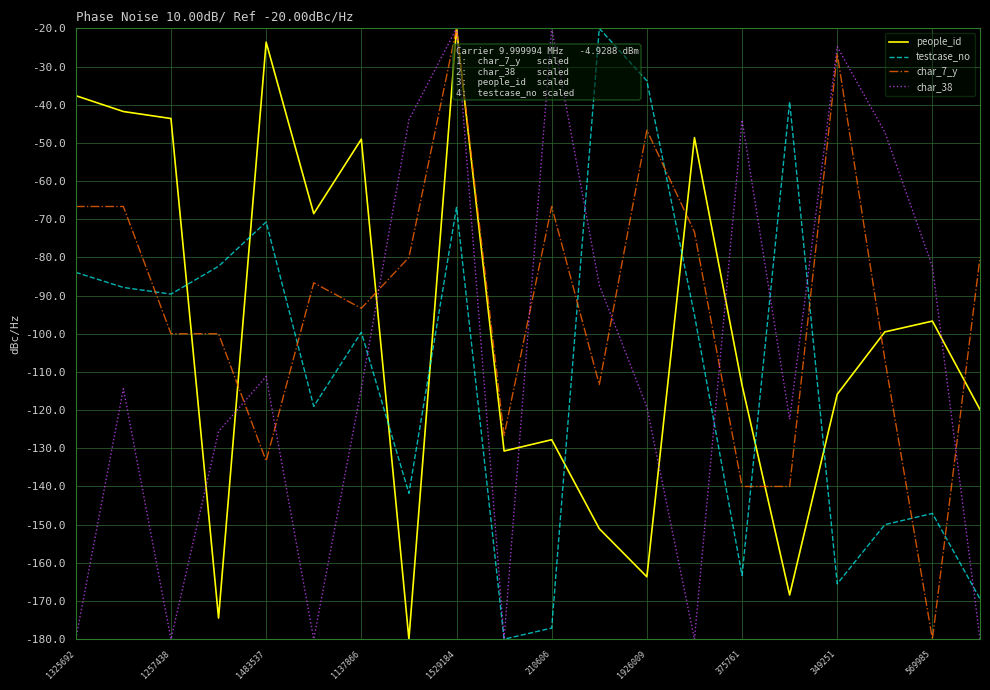

What is the maximum value for people_id?

-20.0